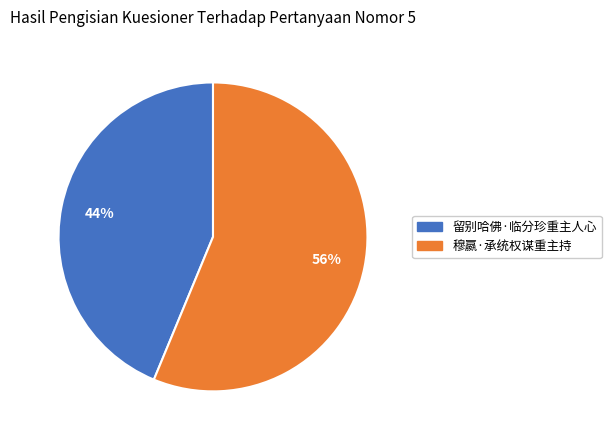

What is the ratio of the value at 穆嬴·承统权谋重主持 to the value at 留别哈佛·临分珍重主人心?

1.3